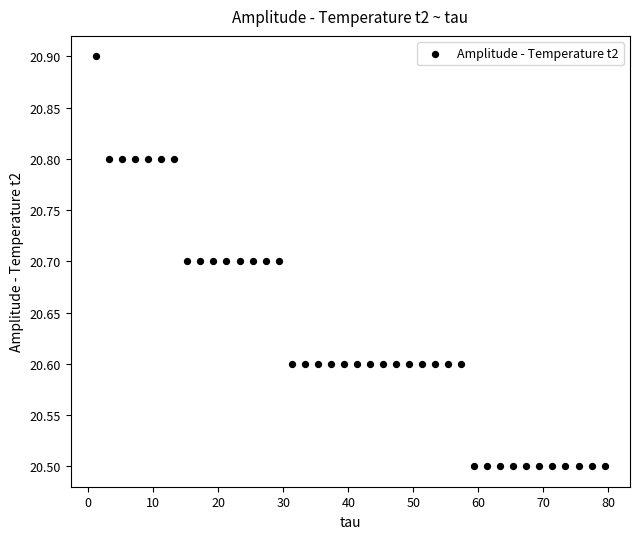

What is the range of Y values (max minus min)?

0.4